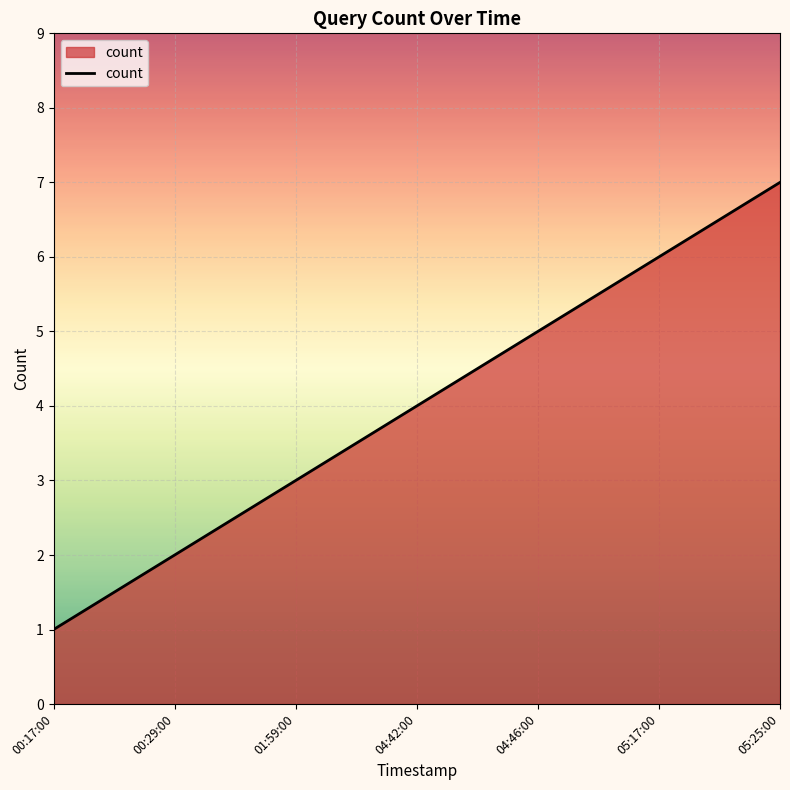

How many values are below 4?

3